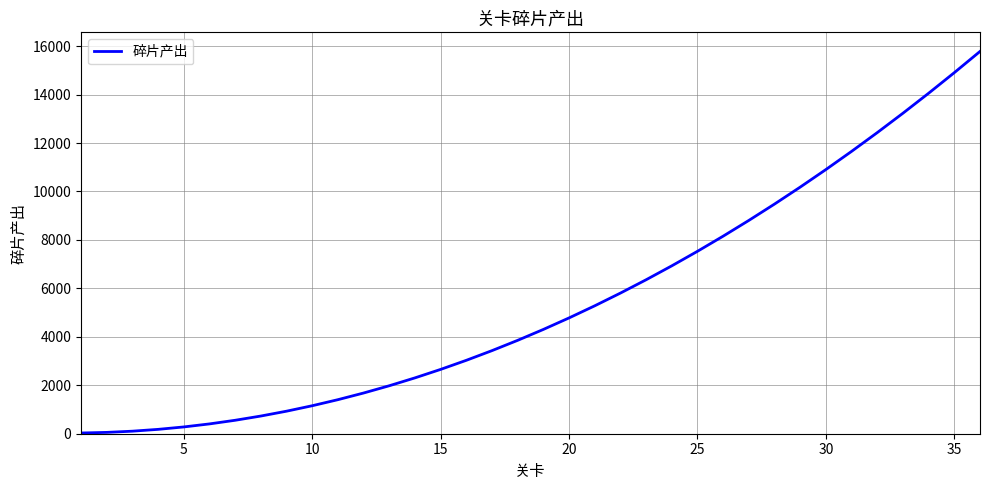

What is the difference between the maximum and minimum values?

15750